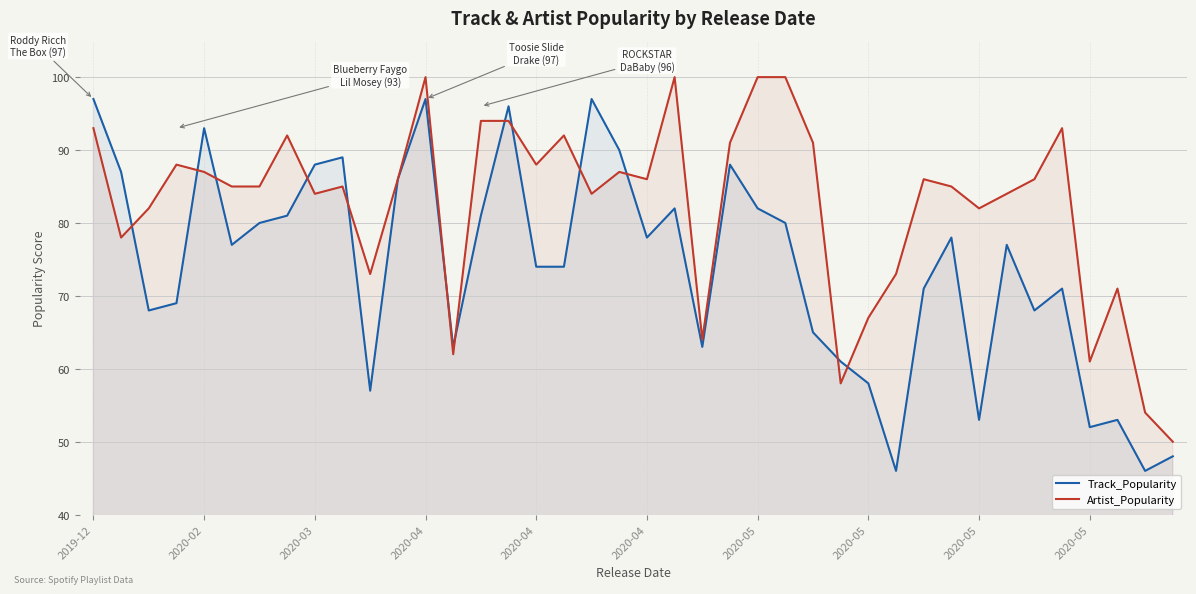

What are all the series names shown in the legend?

Track_Popularity, Artist_Popularity